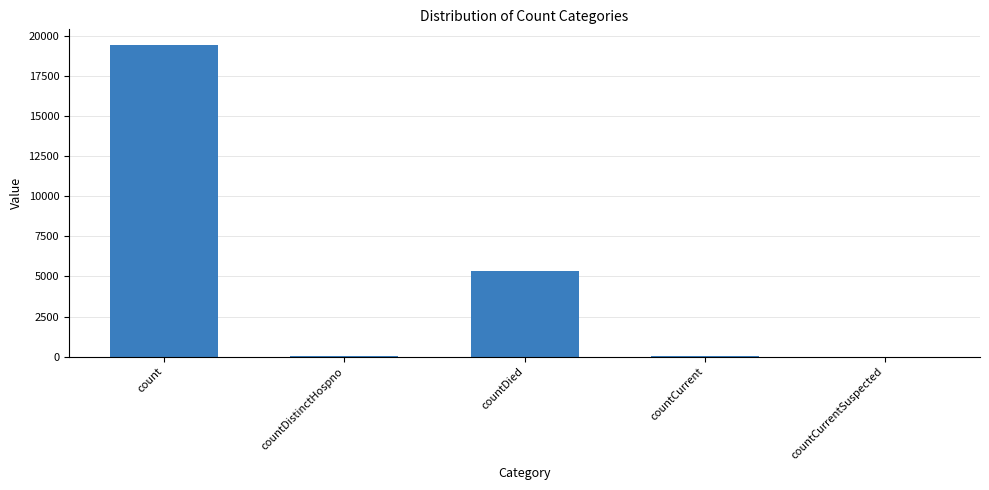

Between countDied and count, which is larger?

count